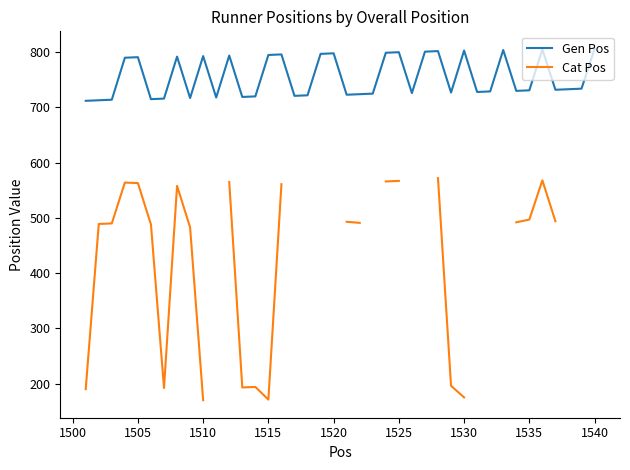

In Cat Pos, how many points are lower than both neighbors (excluding endpoints)?

3